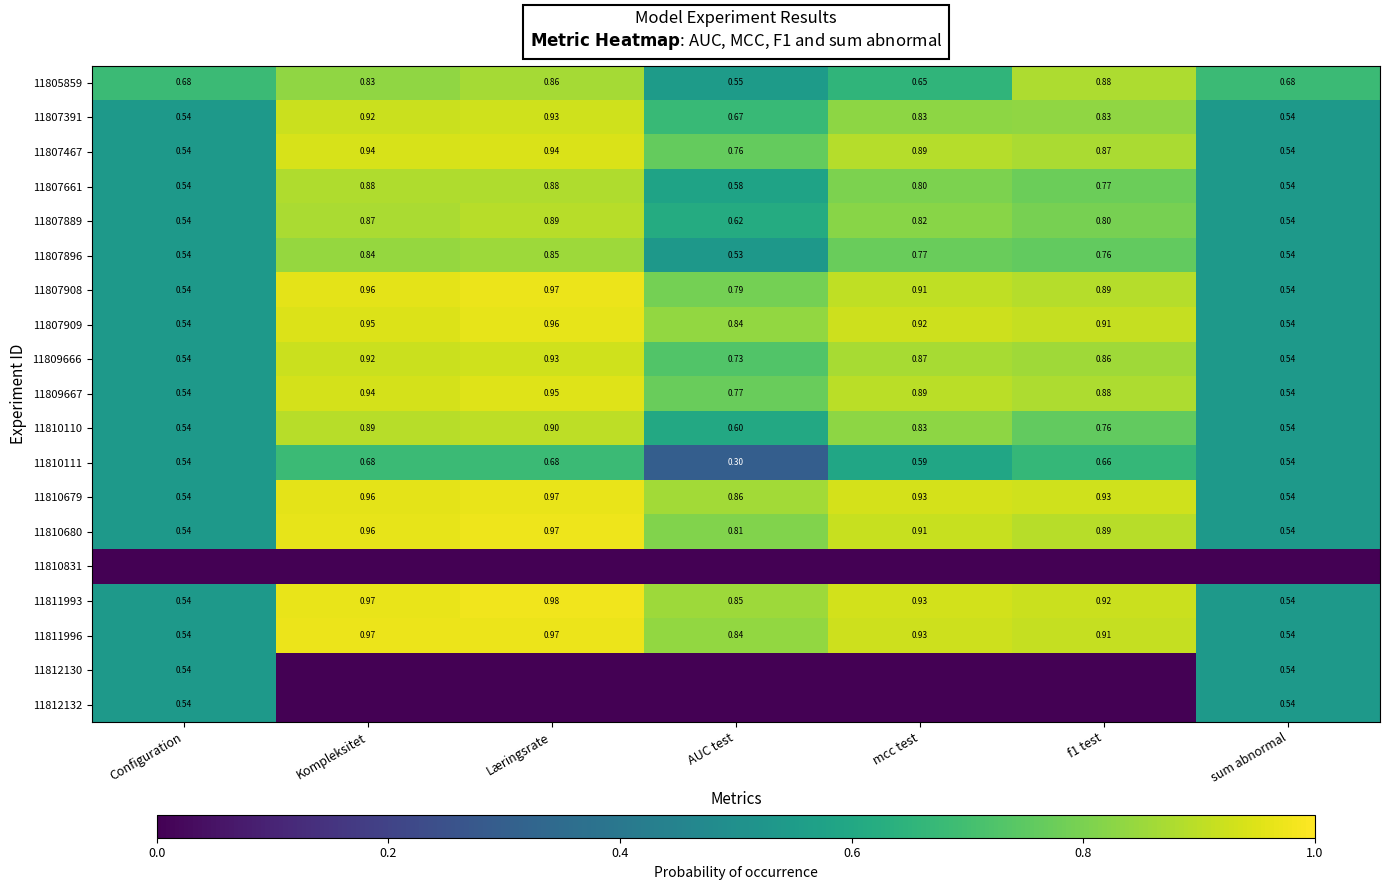

What is the total value across all series at f1 test?

13.5